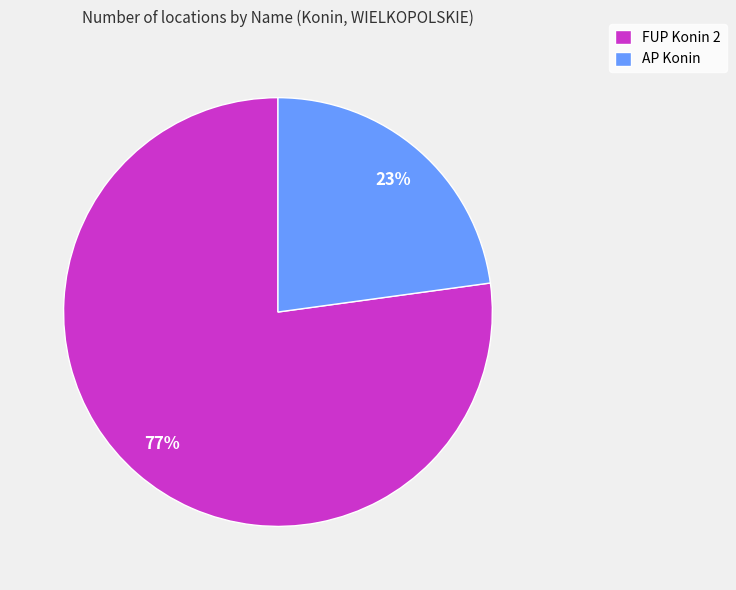

The FUP Konin 2 slice represents 77% of the pie. True or false?

True